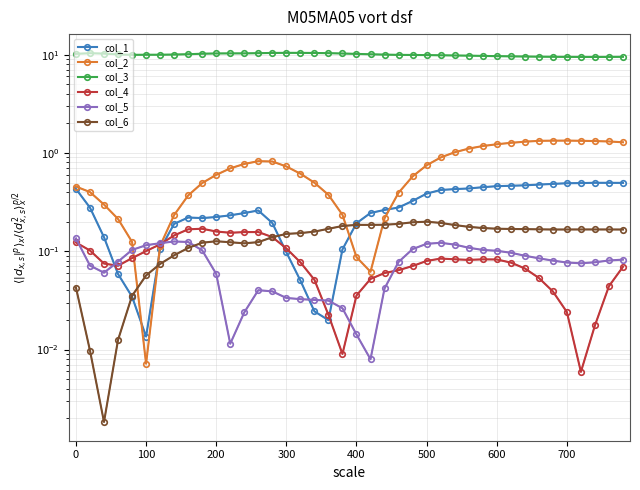

What are all the series names shown in the legend?

col_1, col_2, col_3, col_4, col_5, col_6